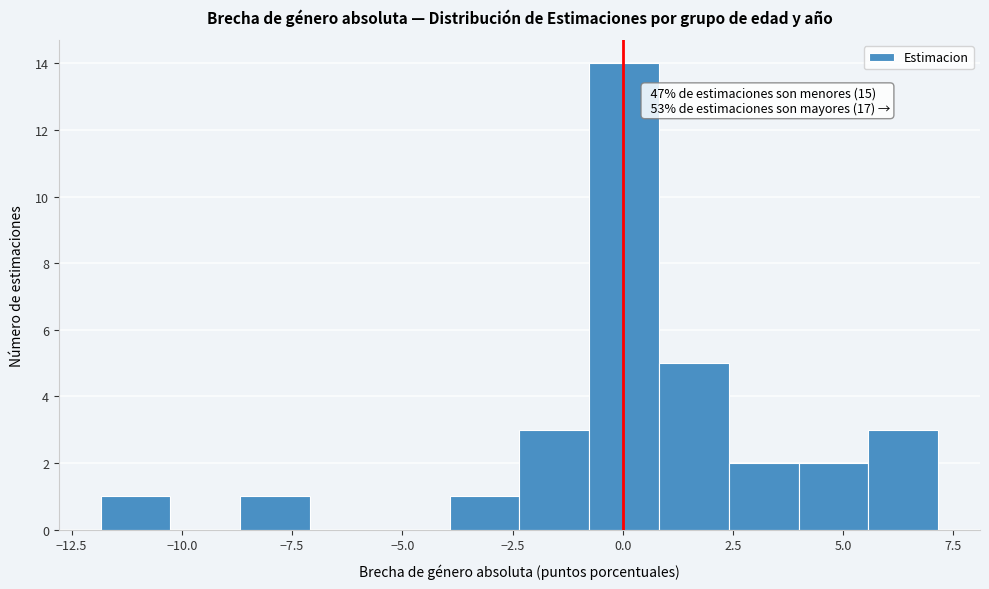

Around what value on the x-axis is the tallest bar? Give the approximate position of its centre, as read against the axis.

0.0